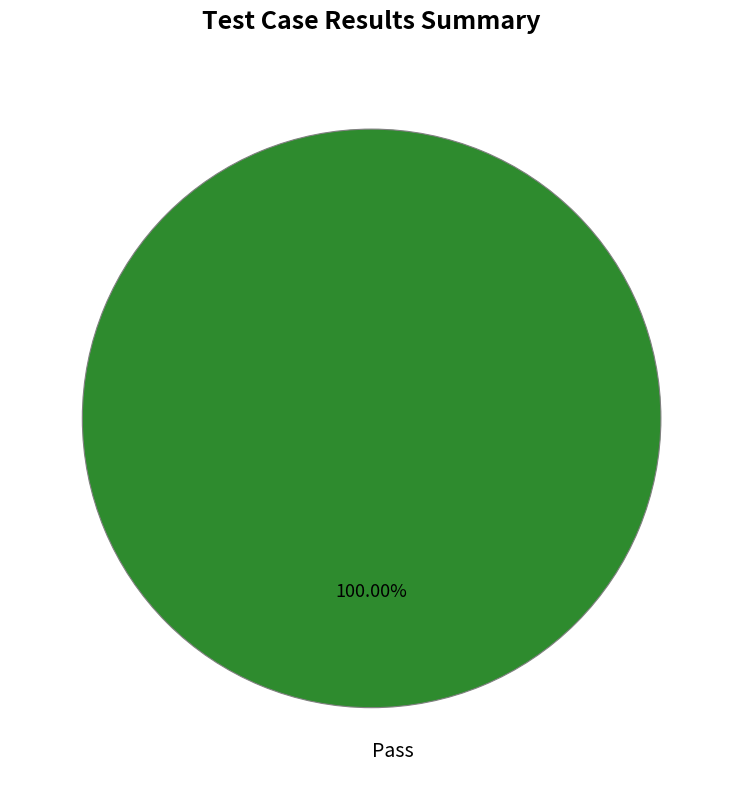

Is there any slice that represents more than half of the pie?

Yes